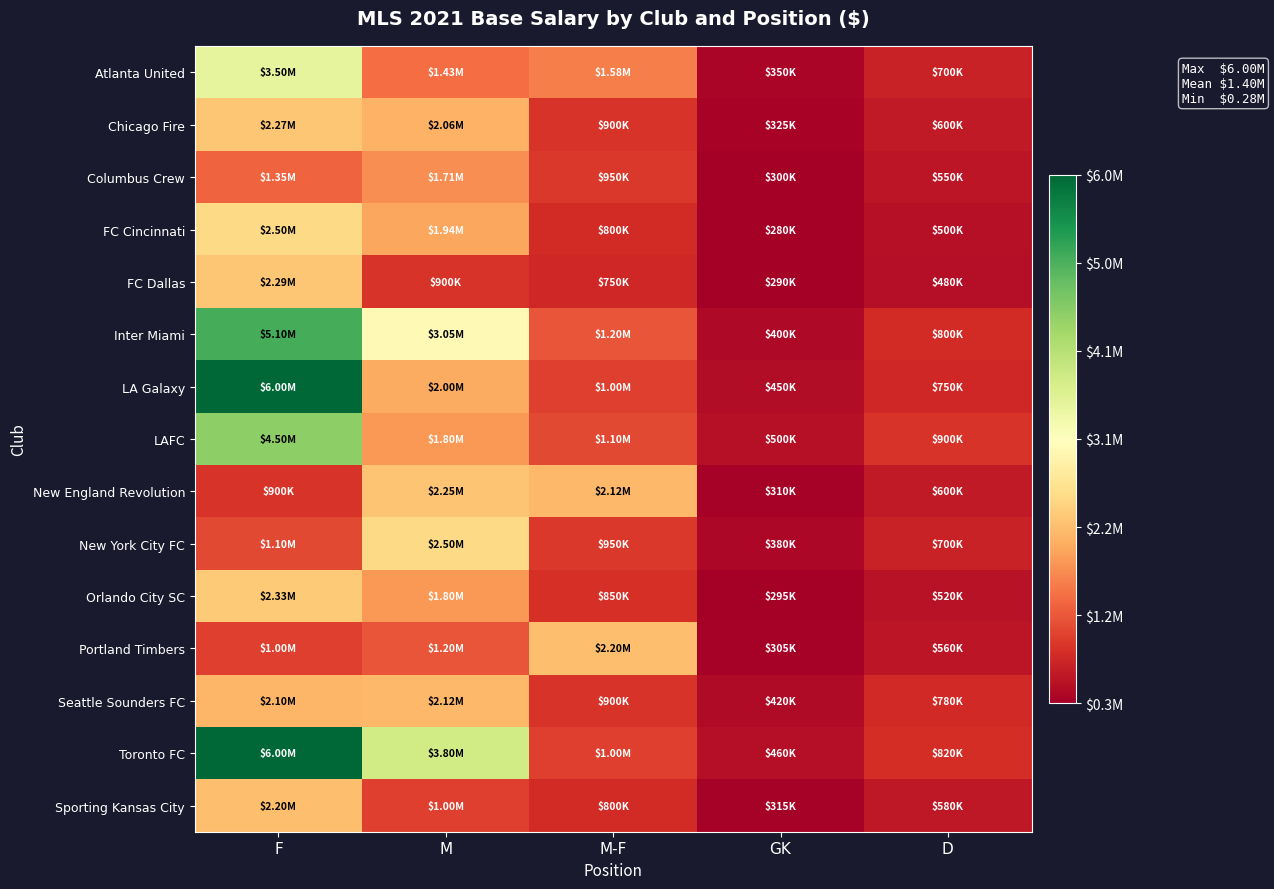

What is the maximum value shown in the chart?

6000000